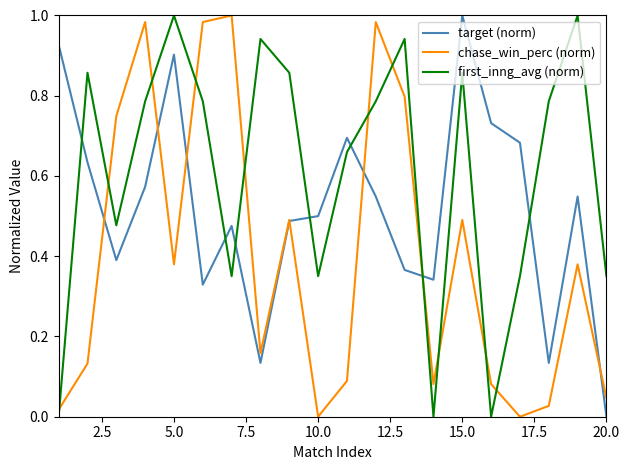

Which series ends up on top after the final intersection of target (norm) and first_inng_avg (norm)?

first_inng_avg (norm)